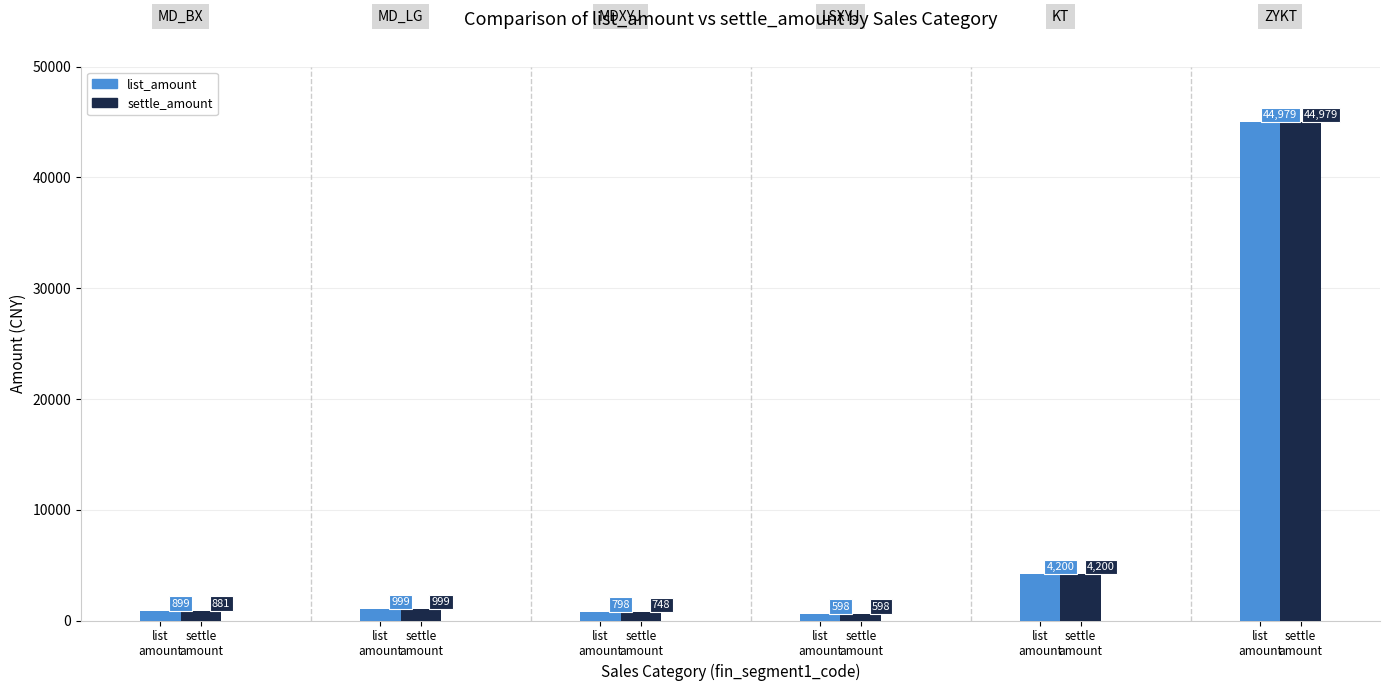

At which label is list_amount closest to 22788?

list
amount